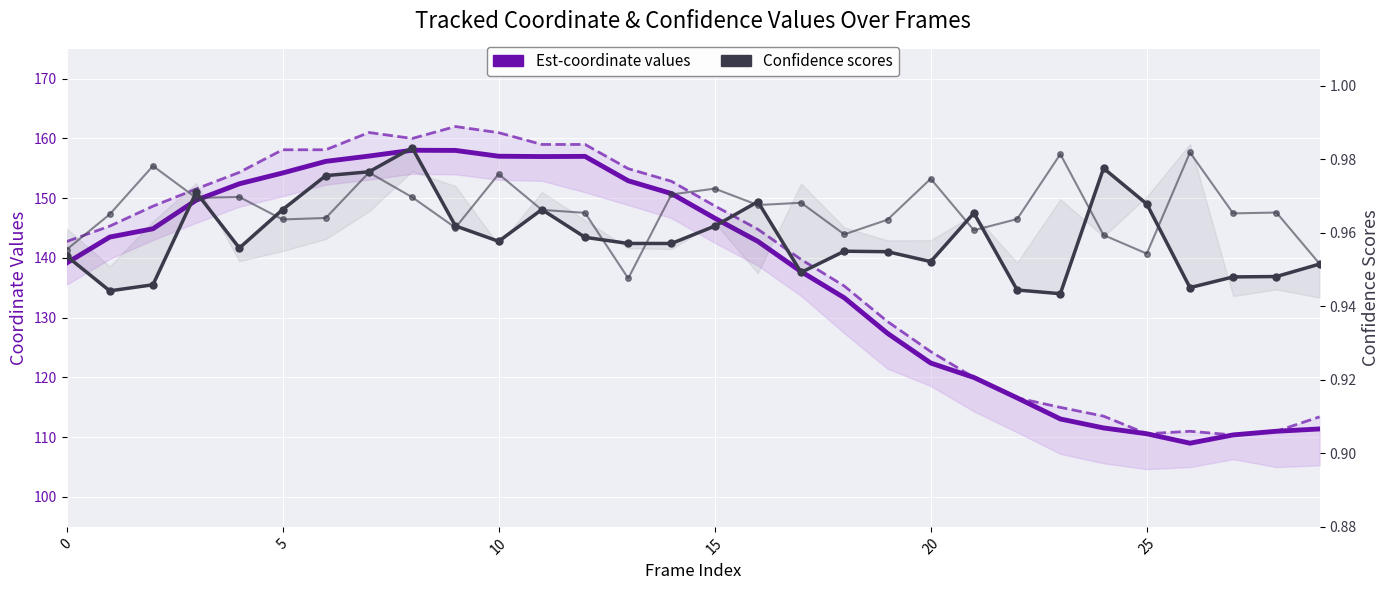

The value of Confidence col_4 at 26 is 0.9. True or false?

True